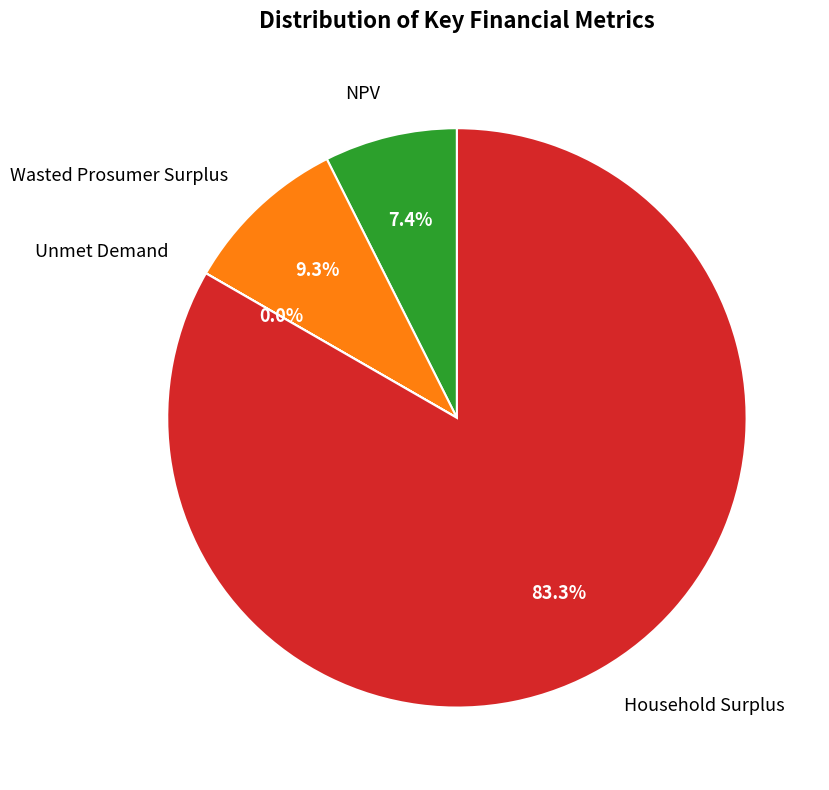

The Wasted Prosumer Surplus slice represents 9% of the pie. True or false?

True